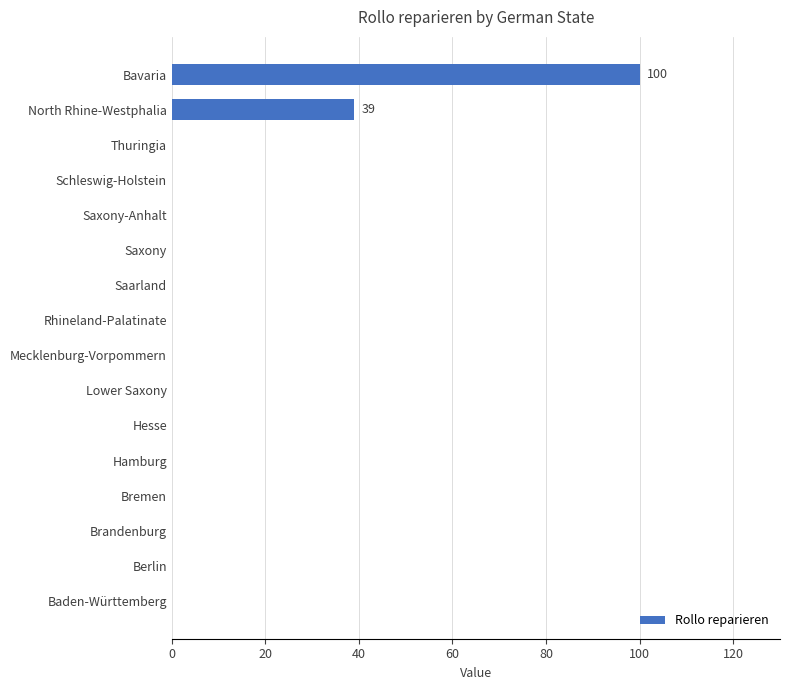

True or false: the data shows 46 at Bavaria.

False